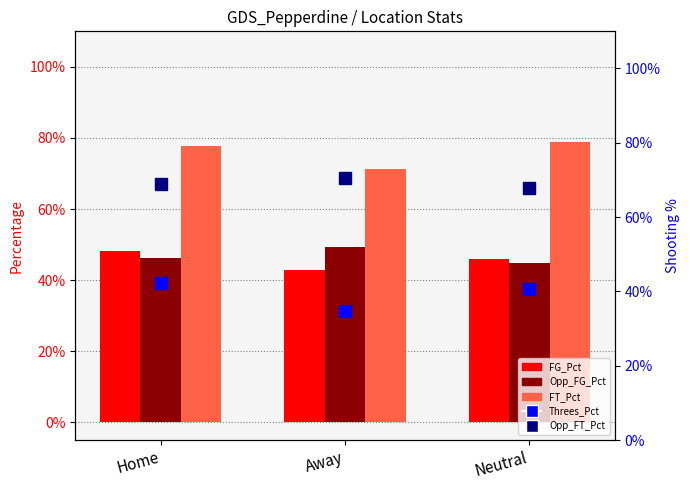

What is the label of the 2nd bar from the right?

Away